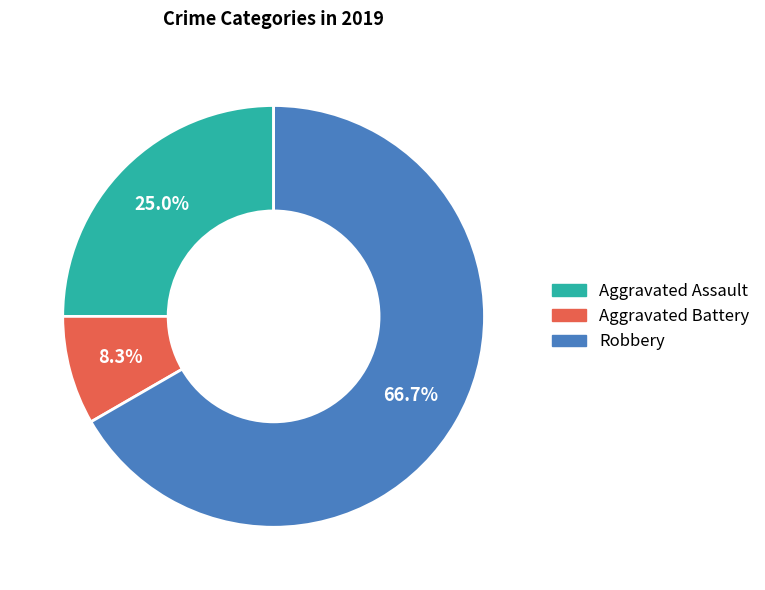

Combined, what portion of the pie is Aggravated Assault and Robbery?

91.7%